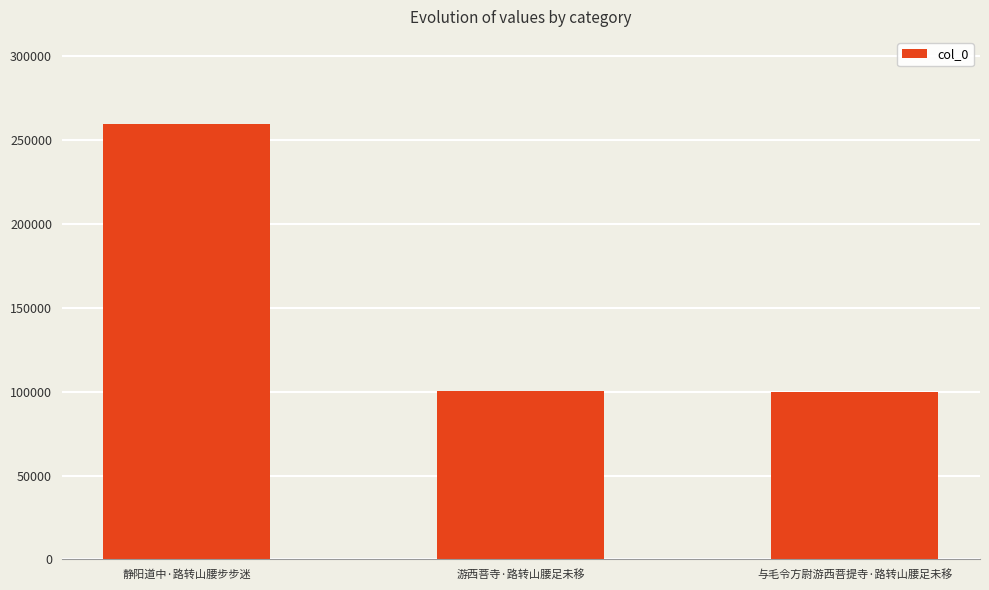

What is the difference between the maximum and minimum values?

159908